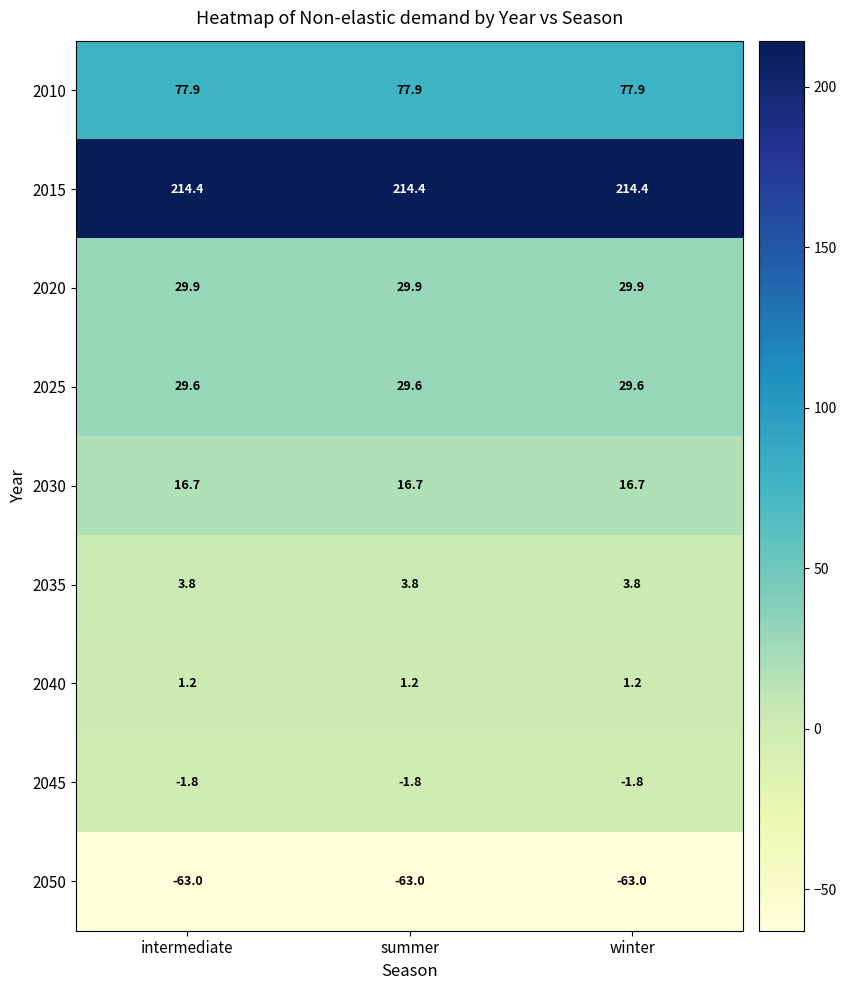

What is the spread (max minus min) of values at winter?

277.4